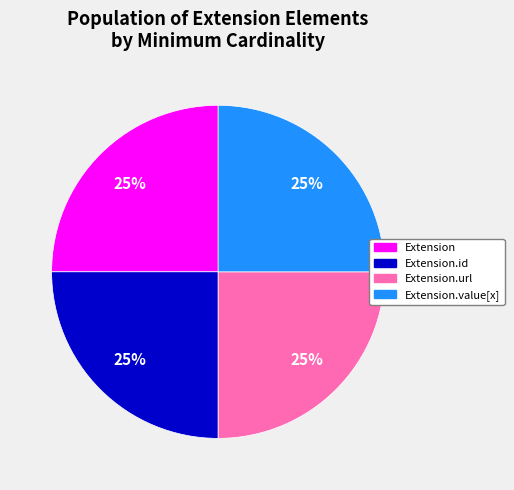

Does any single category account for the majority?

No